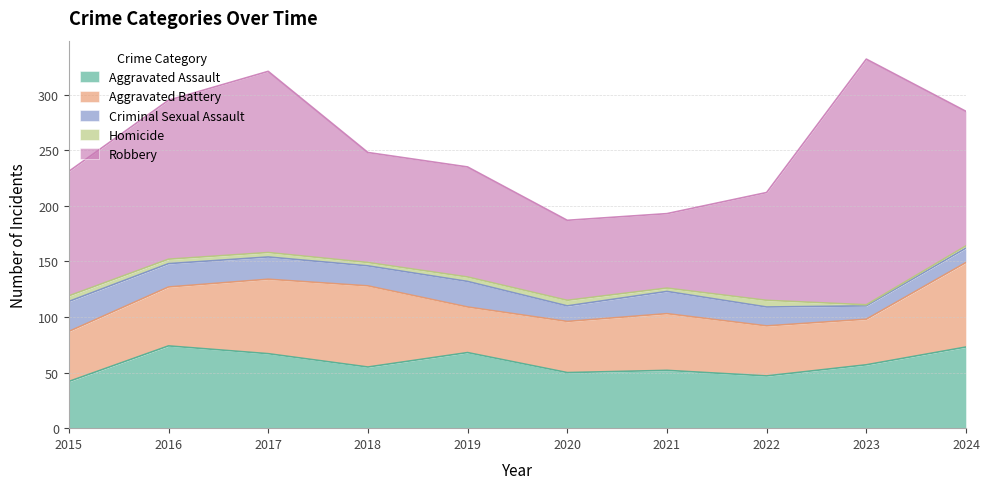

What is the difference between the highest and lowest values at 2024?

119